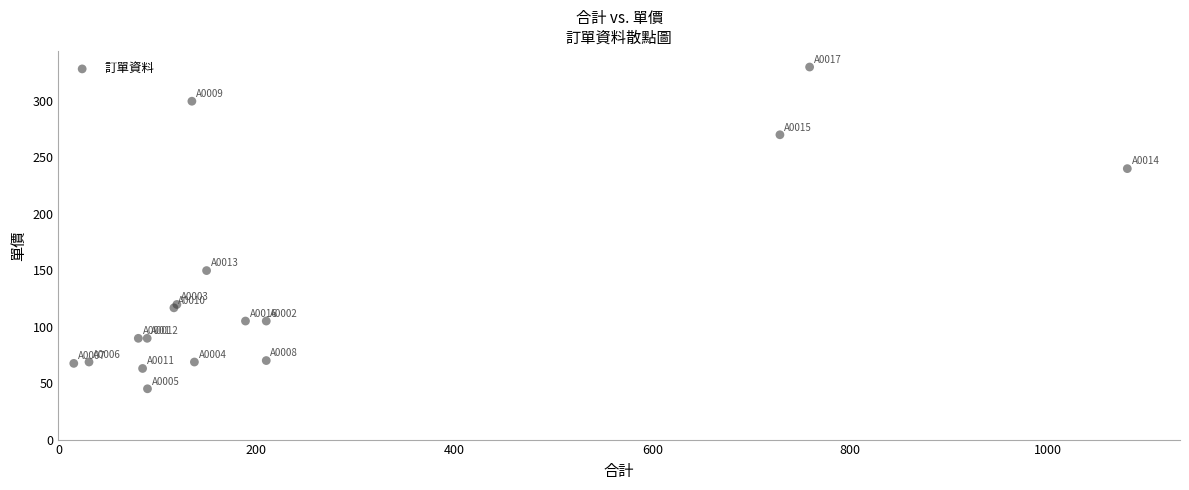

What Y value in the scatter plot is closest to 187?

149.7